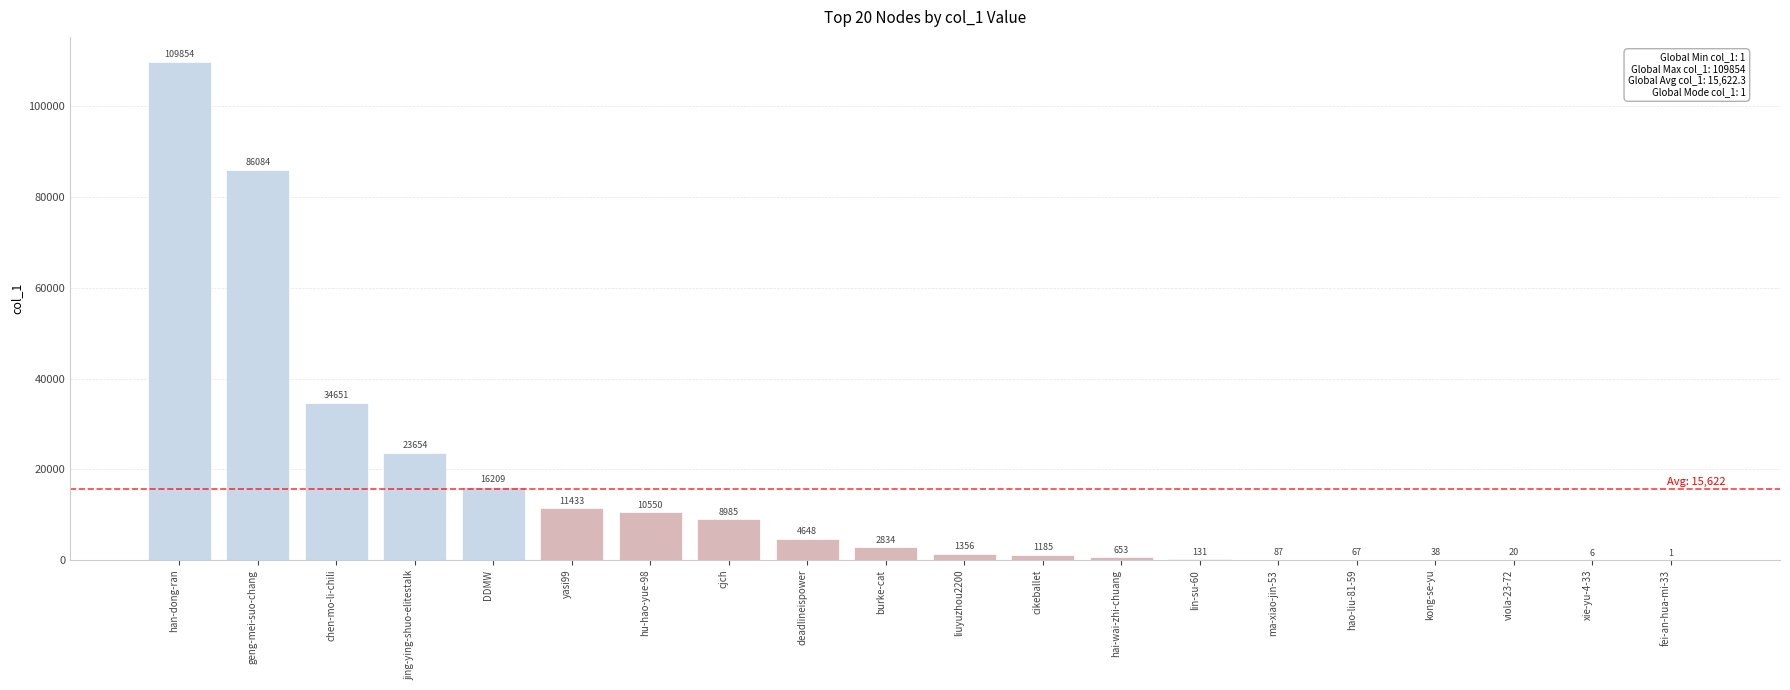

Read the value at deadlineispower, to the nearest 10.

4650